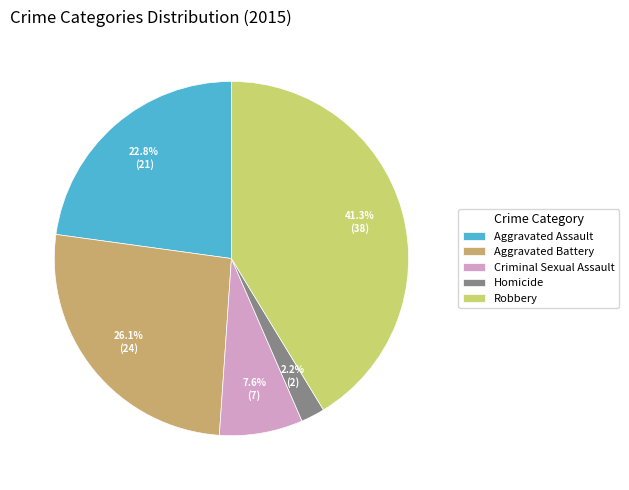

What percentage is the Aggravated Battery slice, to the nearest percent?

26%